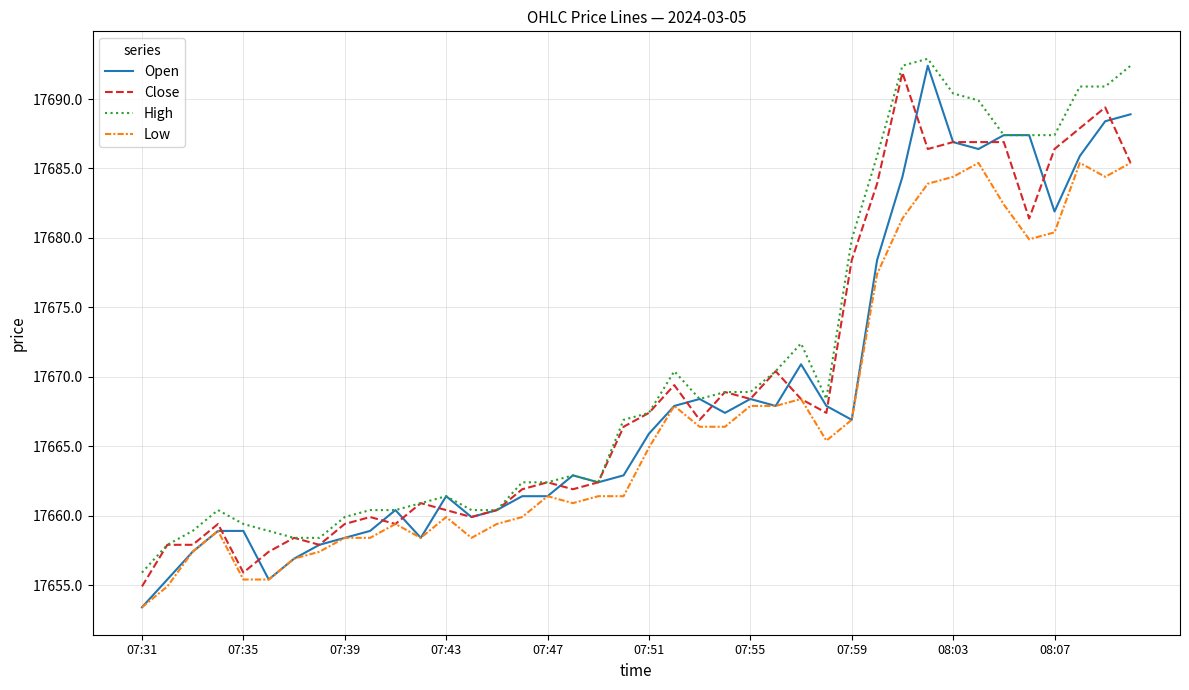

What is the lowest value of the Close series?

17654.9